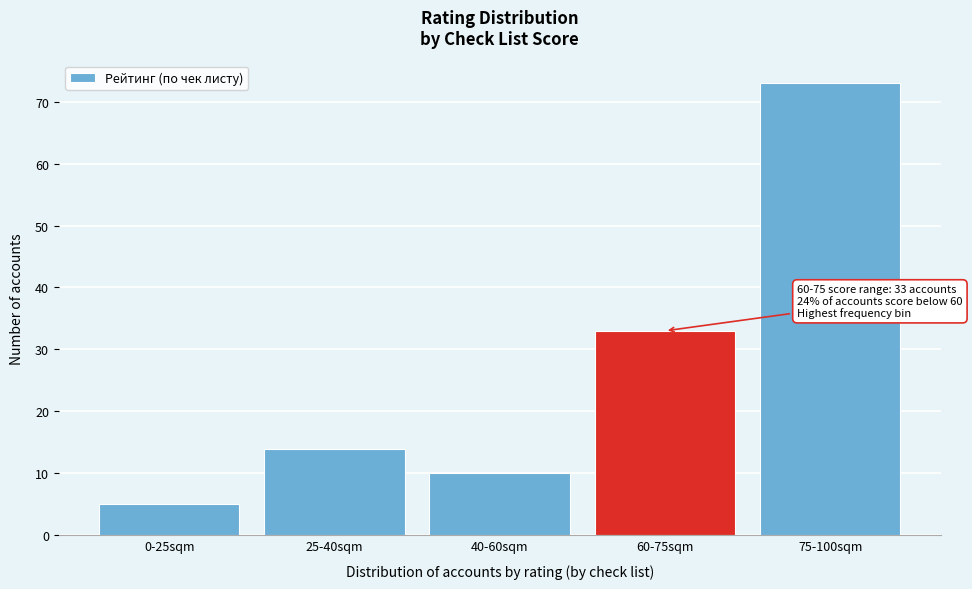

Reading left to right, list all the values displayed in this chart.

0-25sqm=5	25-40sqm=14	40-60sqm=10	60-75sqm=33	75-100sqm=73